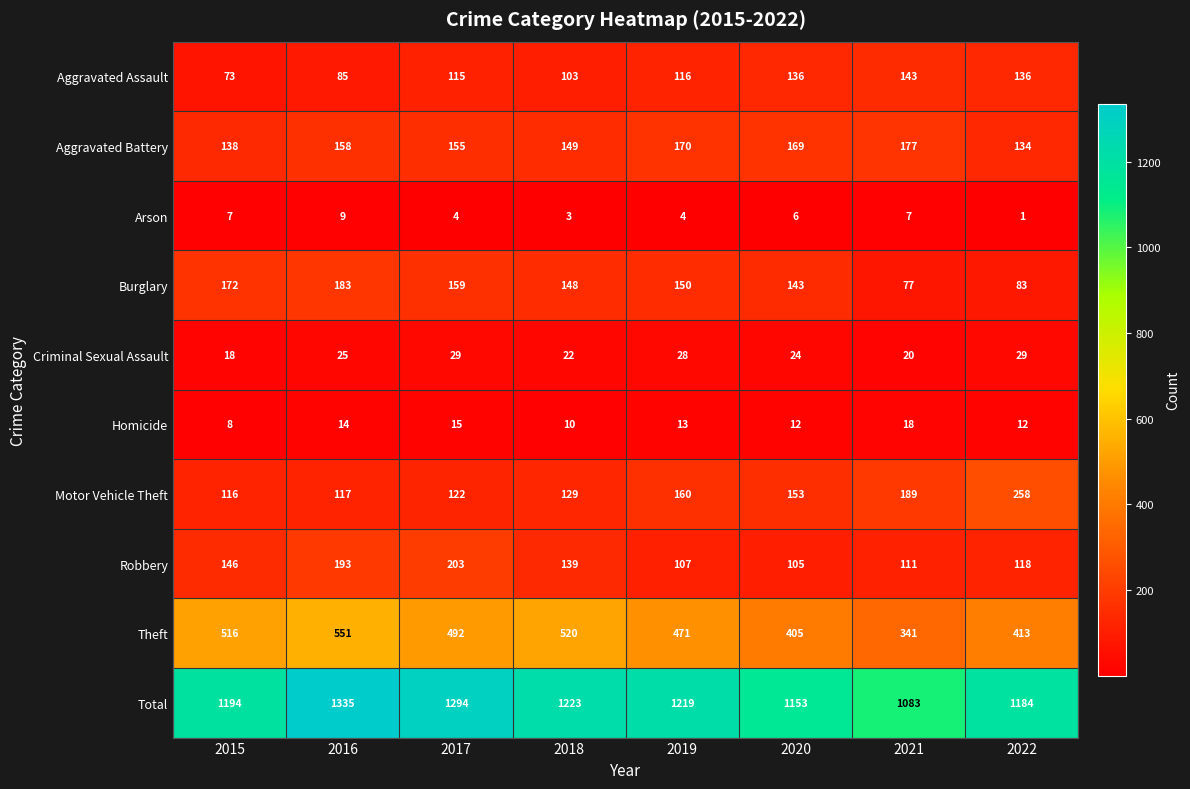

Which series changed the most between 2019 and 2022?

Motor Vehicle Theft